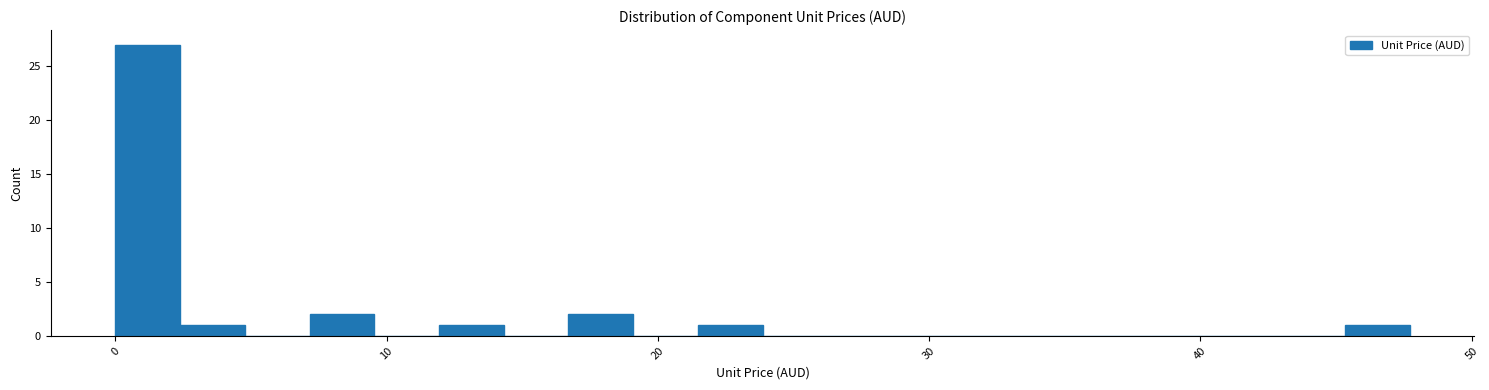

Around what value on the x-axis is the tallest bar? Give the approximate position of its centre, as read against the axis.

1